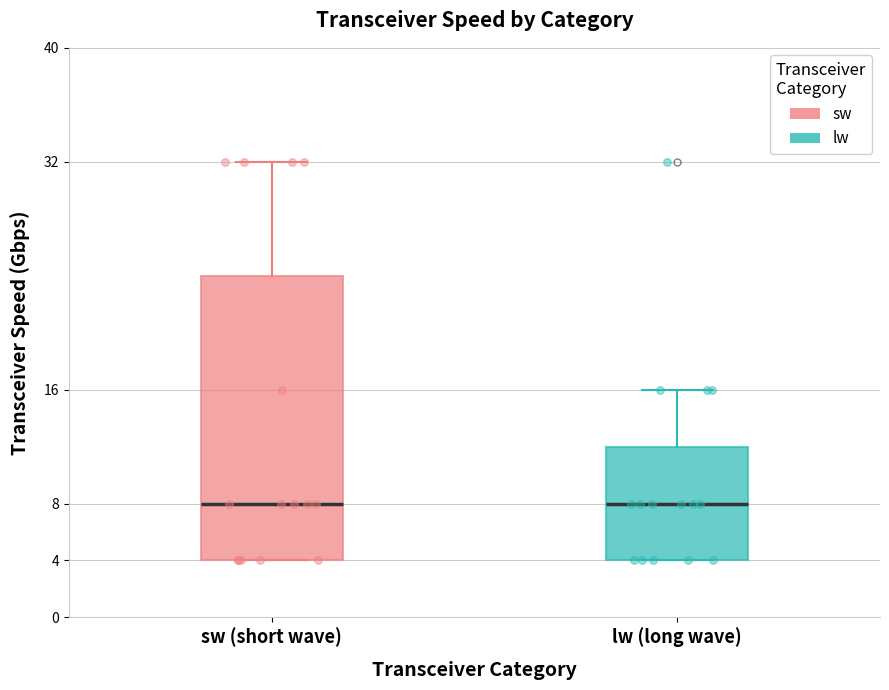

Where does the upper whisker of the box for sw (short wave) end on the y-axis? The values are not printed on the chart, so give them approximately, as read against the axis.

32